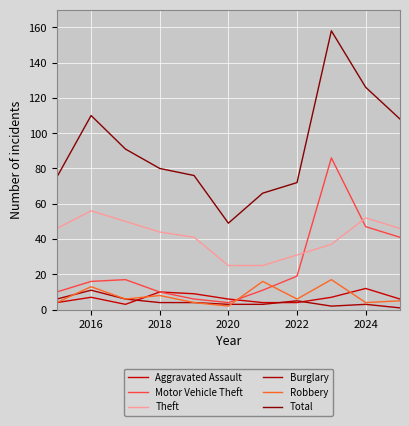

True or false: Motor Vehicle Theft has more than 0 interior local peaks.

True